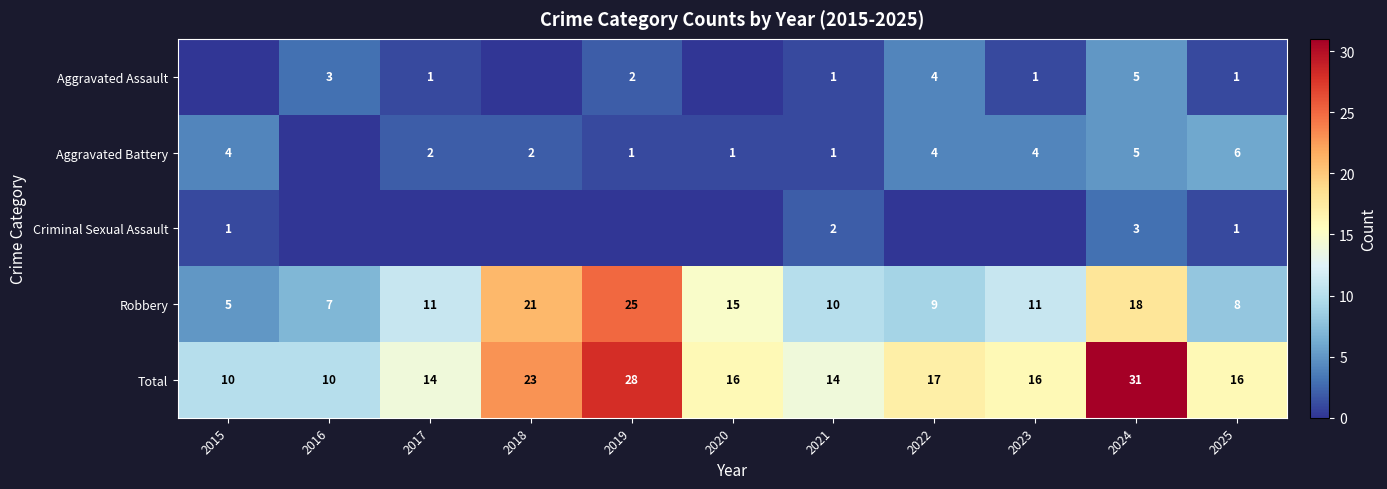

What is the difference between the Total values at 2022 and 2023?

1